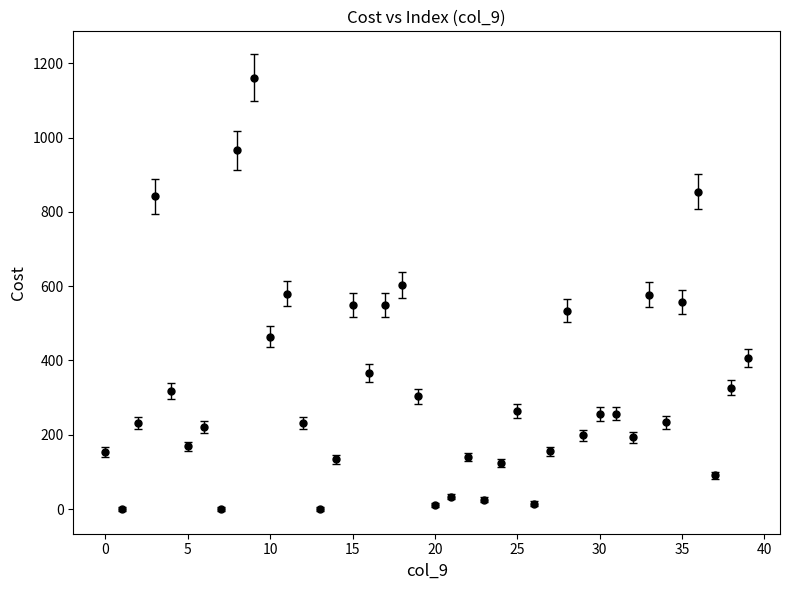

What is the difference between the maximum and minimum values?

1161.5